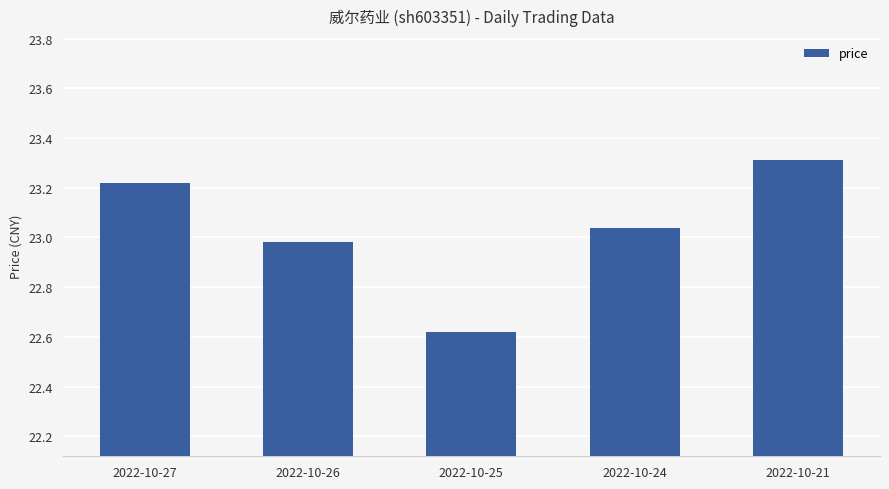

At which label does the data first exceed 23?

2022-10-27